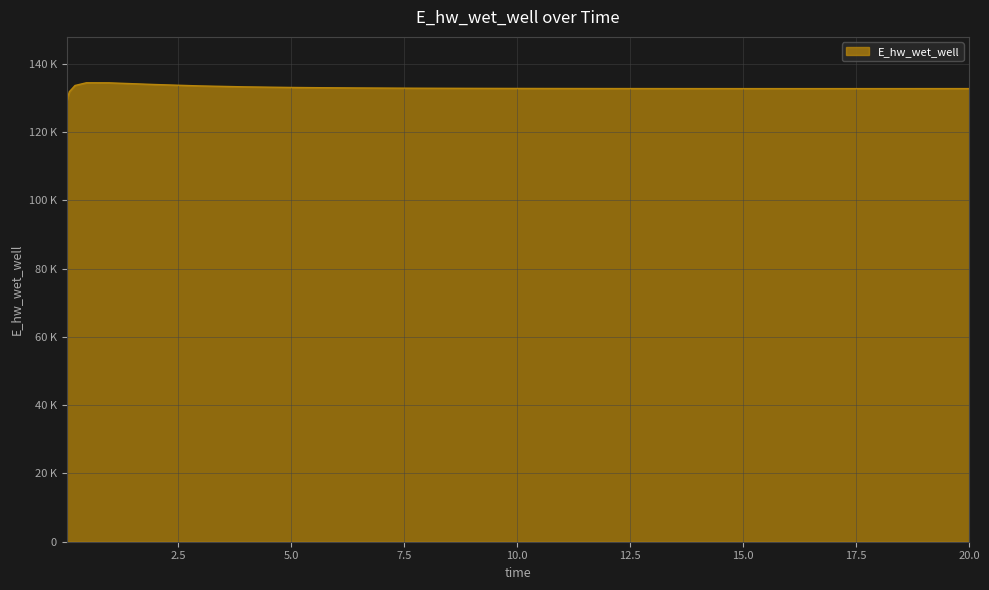

Does the chart display data point markers on the line(s)?

No